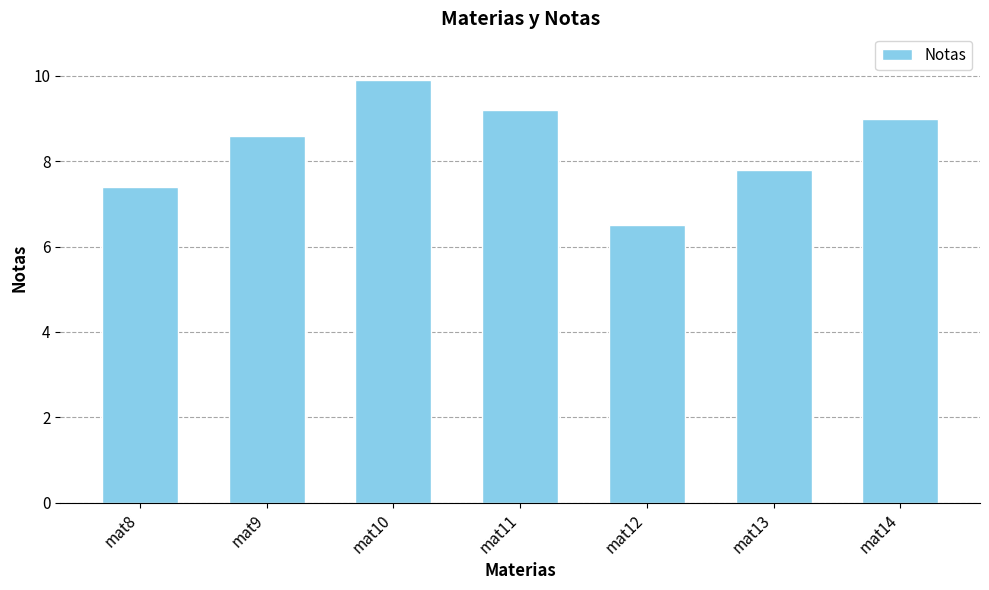

What is the value of the 1st bar from the left?

7.4